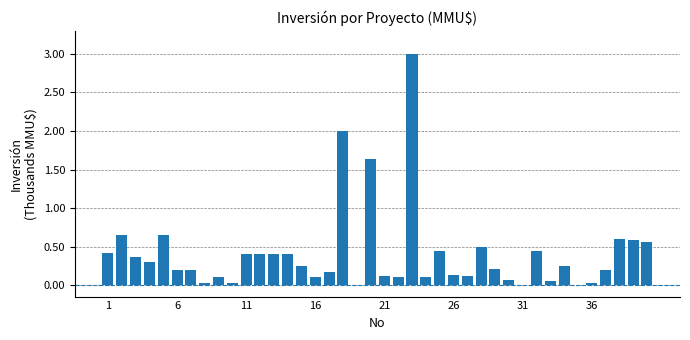

What is the label of the 29th bar from the left?

28